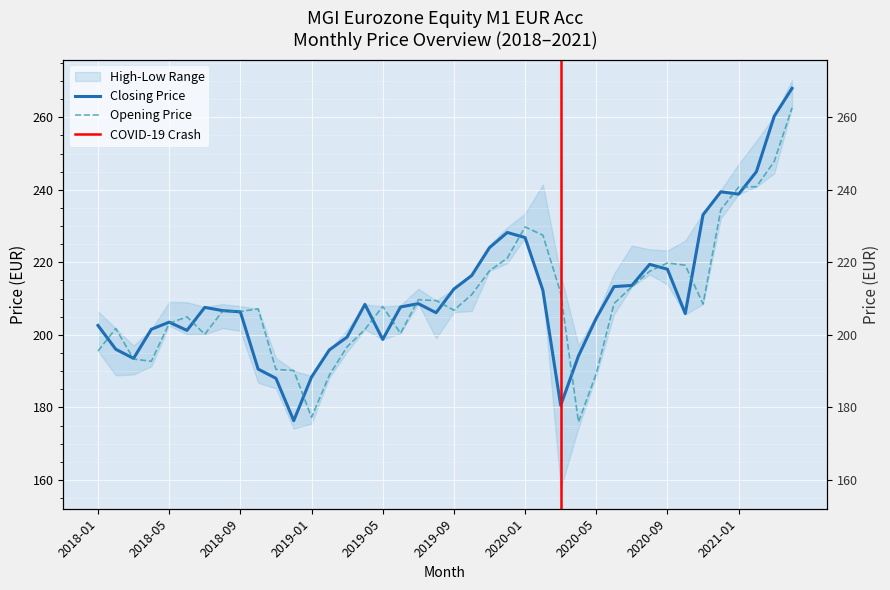

True or false: Closing Price has a value of 212.3 at 2020-02.

True